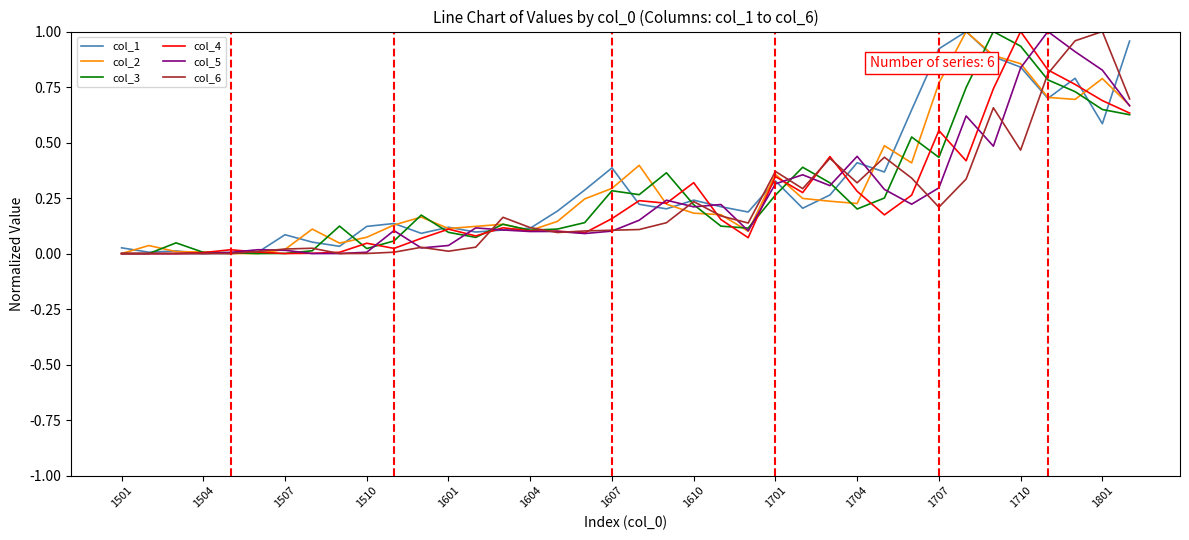

Is this an area chart (filled region under the line)?

No